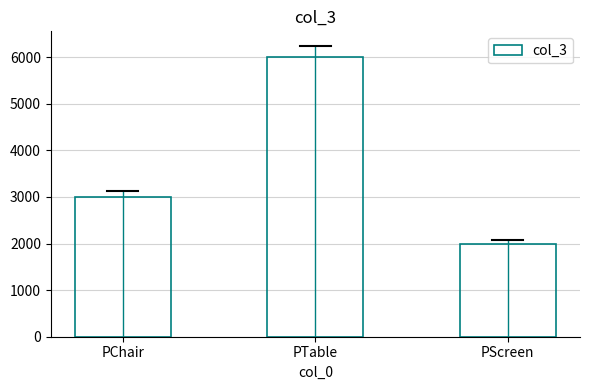

Reading right to left, transcribe all the data shown in this chart.

PScreen=2000	PTable=6000	PChair=3000